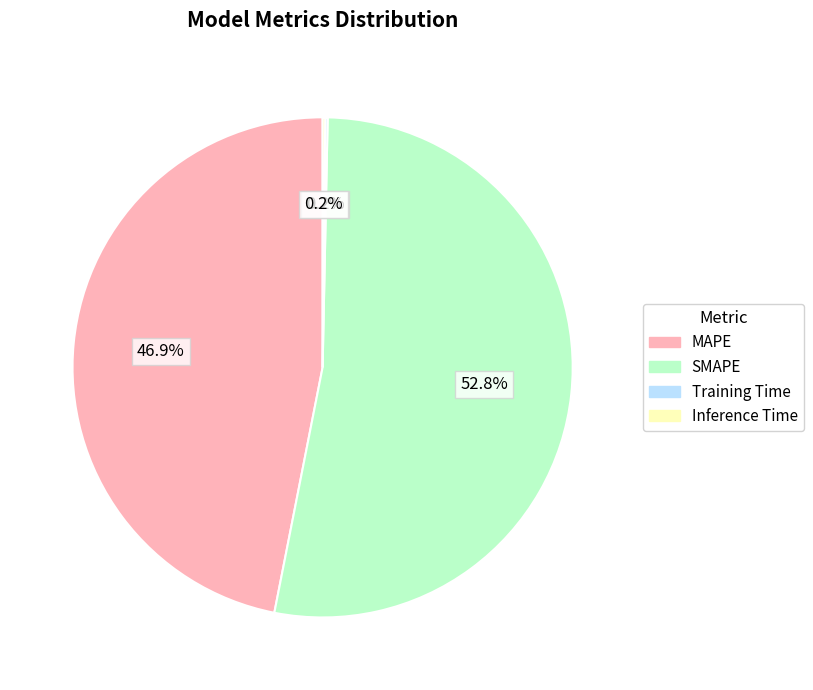

True or false: MAPE accounts for 47% of the total.

True